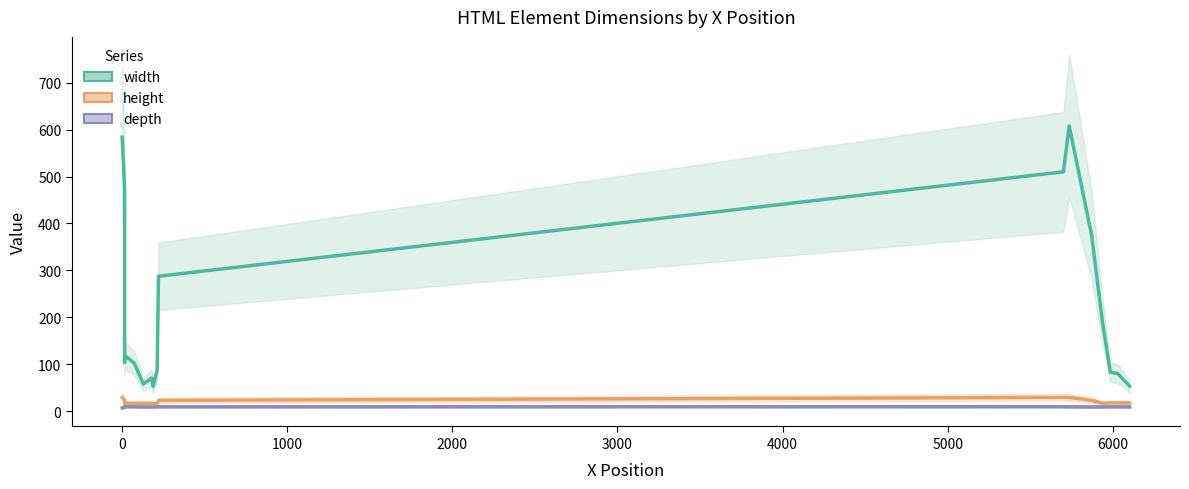

The depth series shows 3.1 at 19. True or false?

False